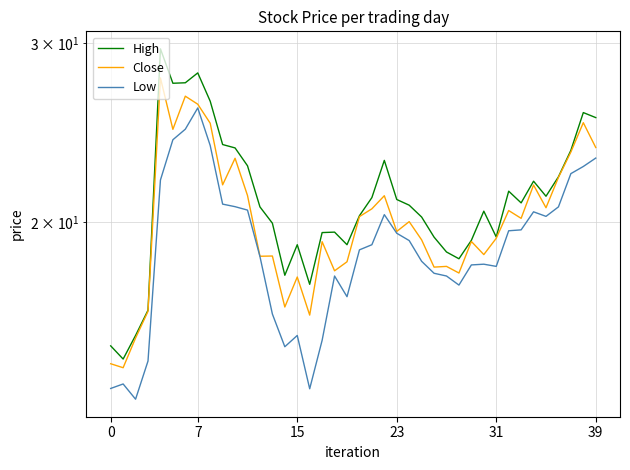

At which category does Low reach its first local peak?

7